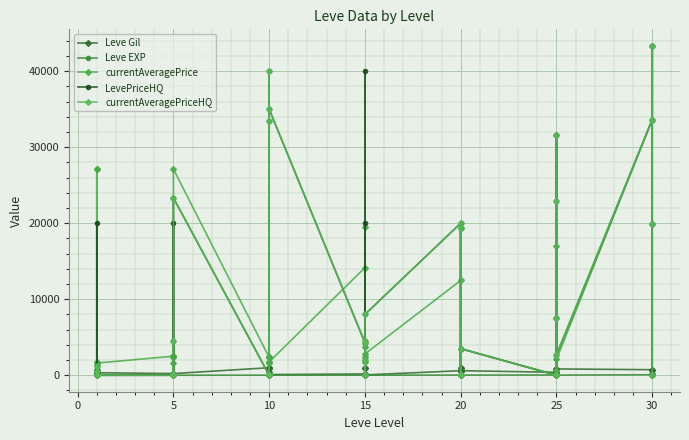

True or false: LevePriceHQ has more than 0 interior local peaks.

True